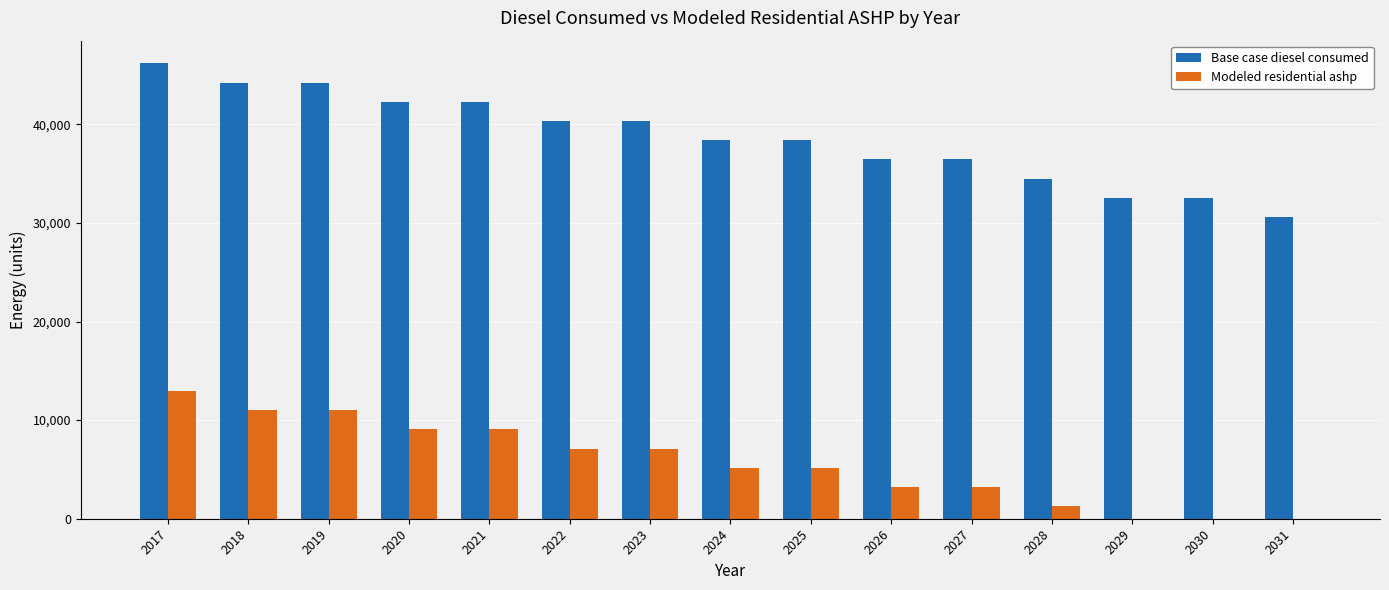

Where does the Base case diesel consumed series first go above 38386?

2017